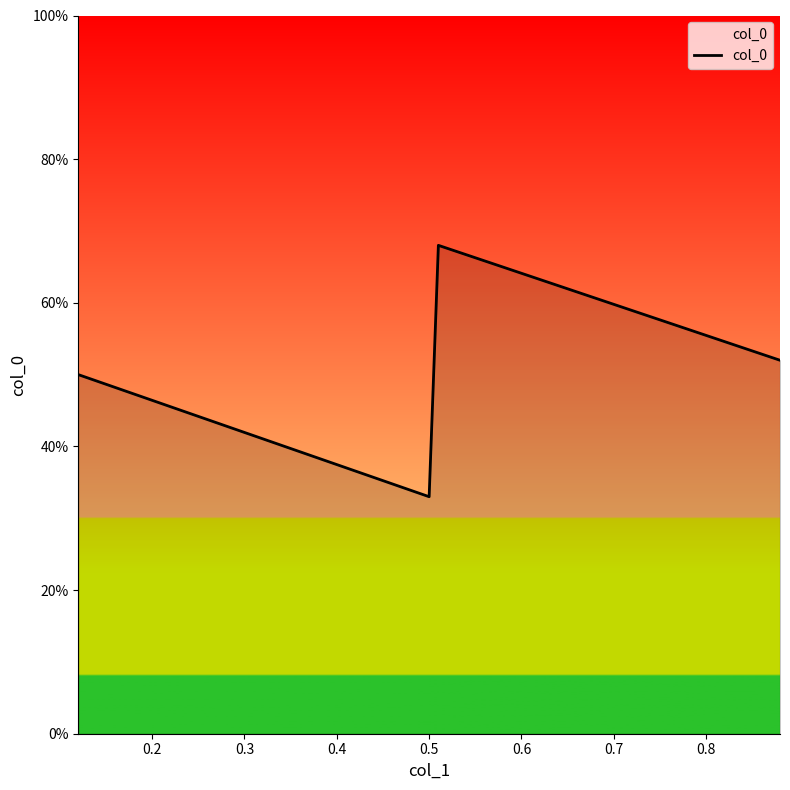

Does the chart have visible grid lines?

No